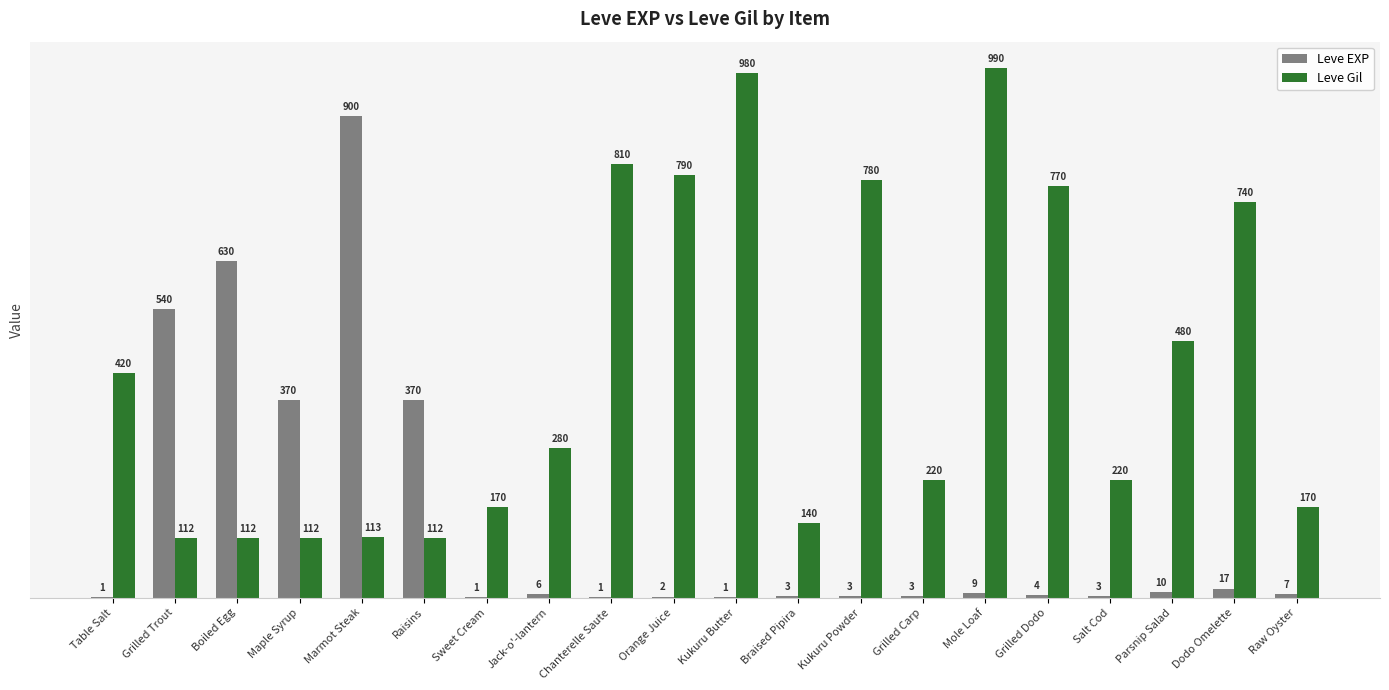

Which category has the highest value across all series?

Mole Loaf